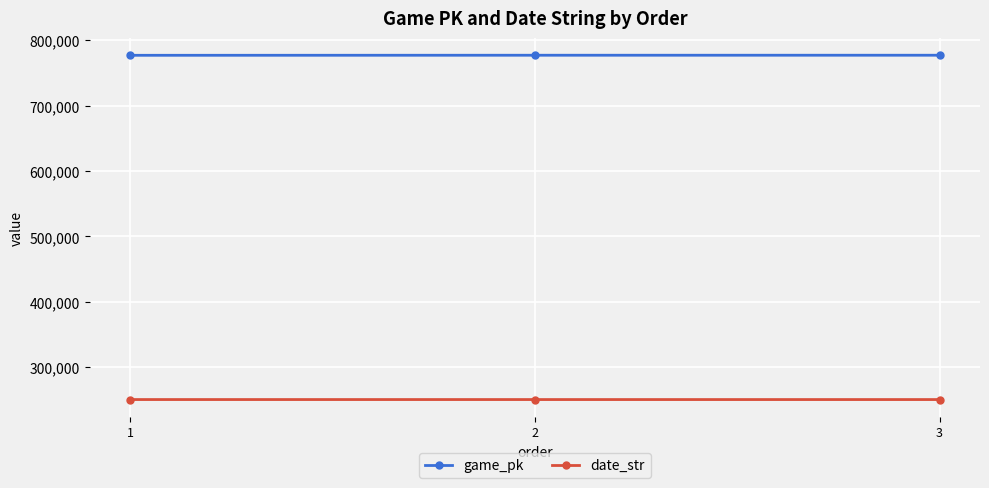

Is this an area chart (filled region under the line)?

No